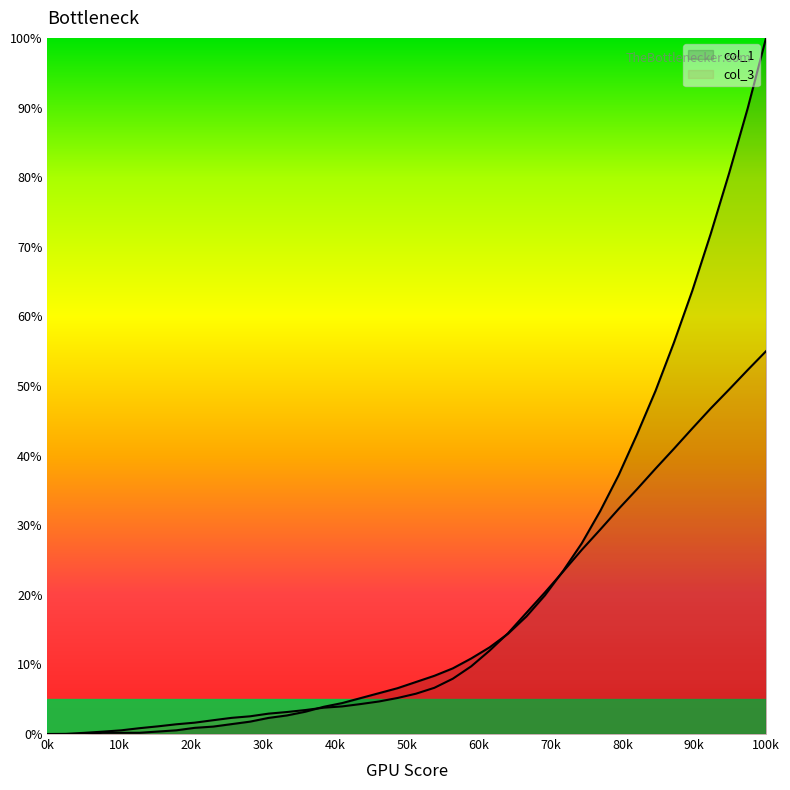

What is the sum of all col_1 values?

815.3